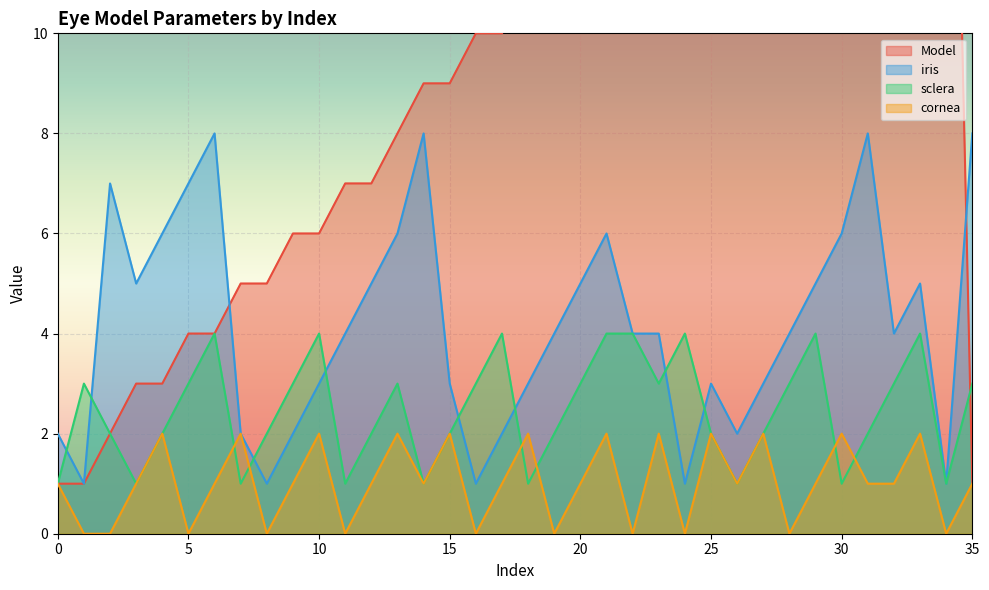

Rank the series by their maximum value, from lowest to highest.

cornea, sclera, iris, Model